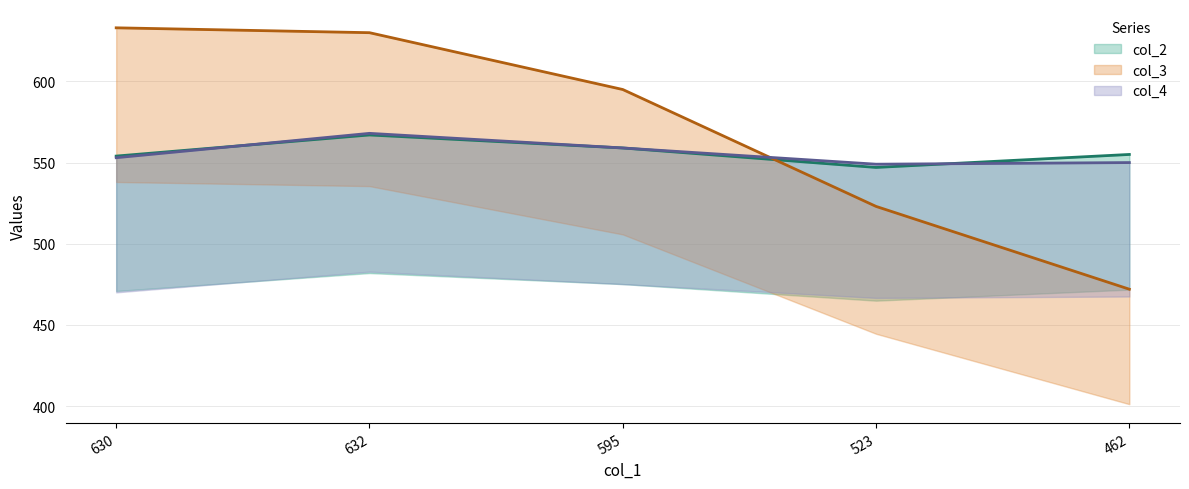

What are all the series names shown in the legend?

col_2, col_3, col_4